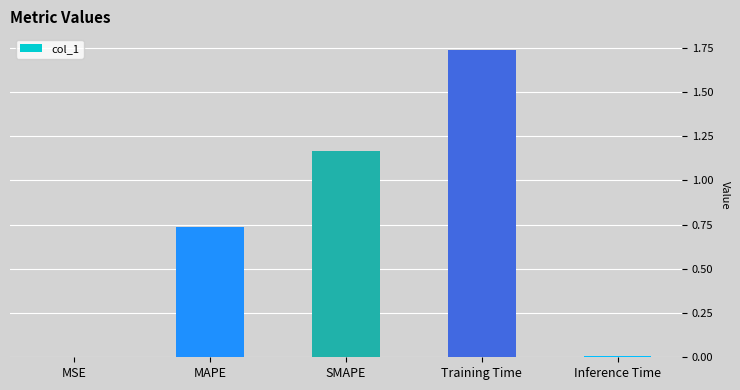

What is the sum of the values at Training Time and SMAPE?

2.9